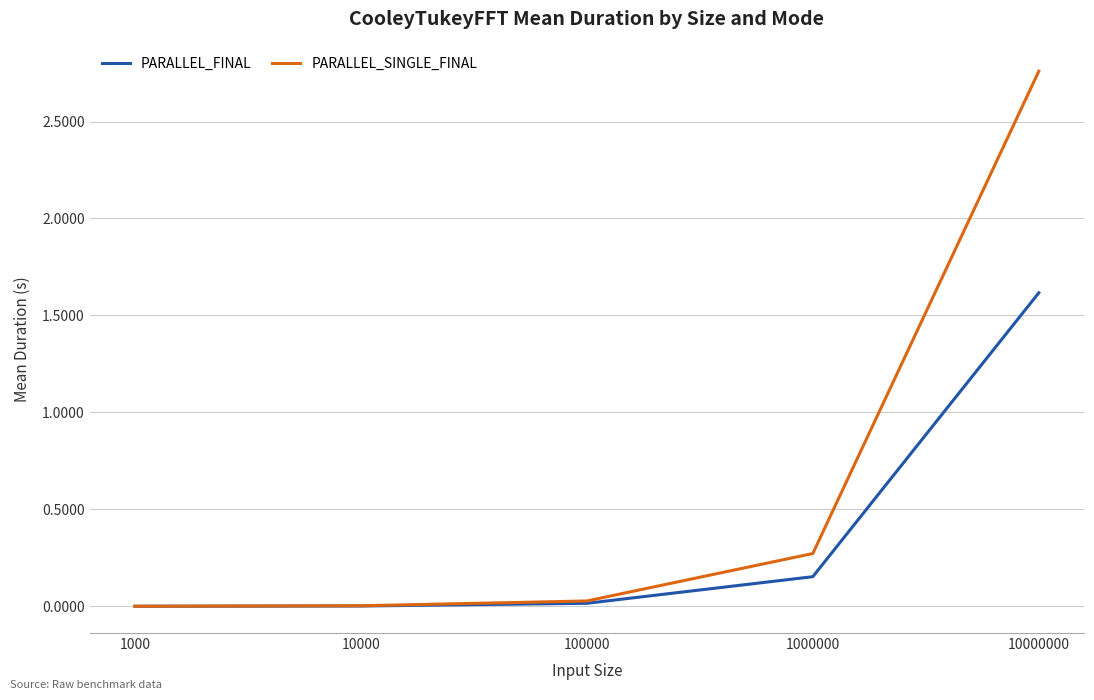

Which series has the largest range (max minus min)?

PARALLEL_SINGLE_FINAL